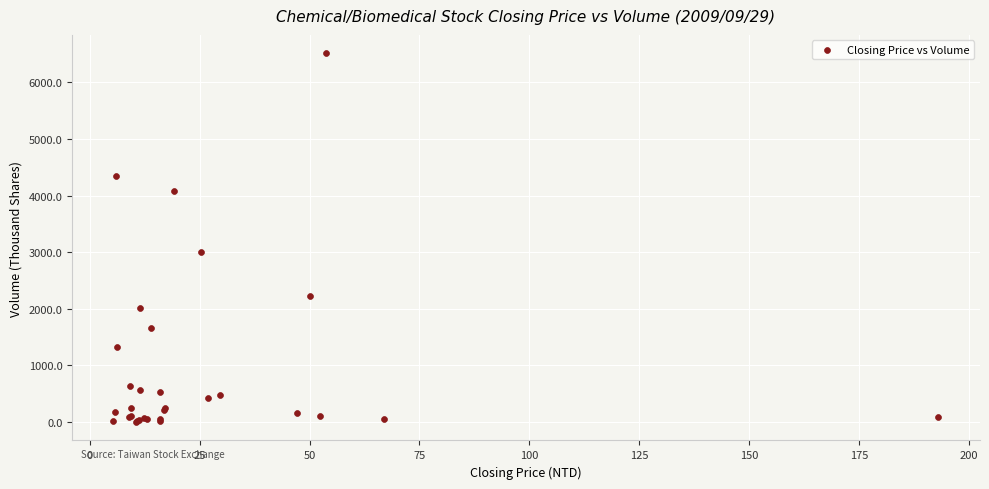

What Y value in the scatter plot is closest to 3257?

2999.0